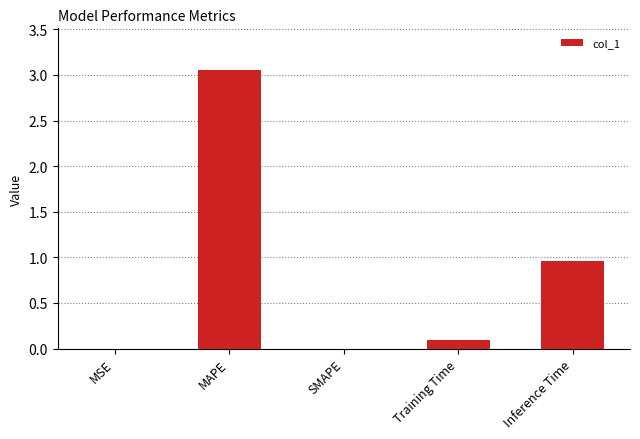

The value at Inference Time is 1.3. True or false?

False